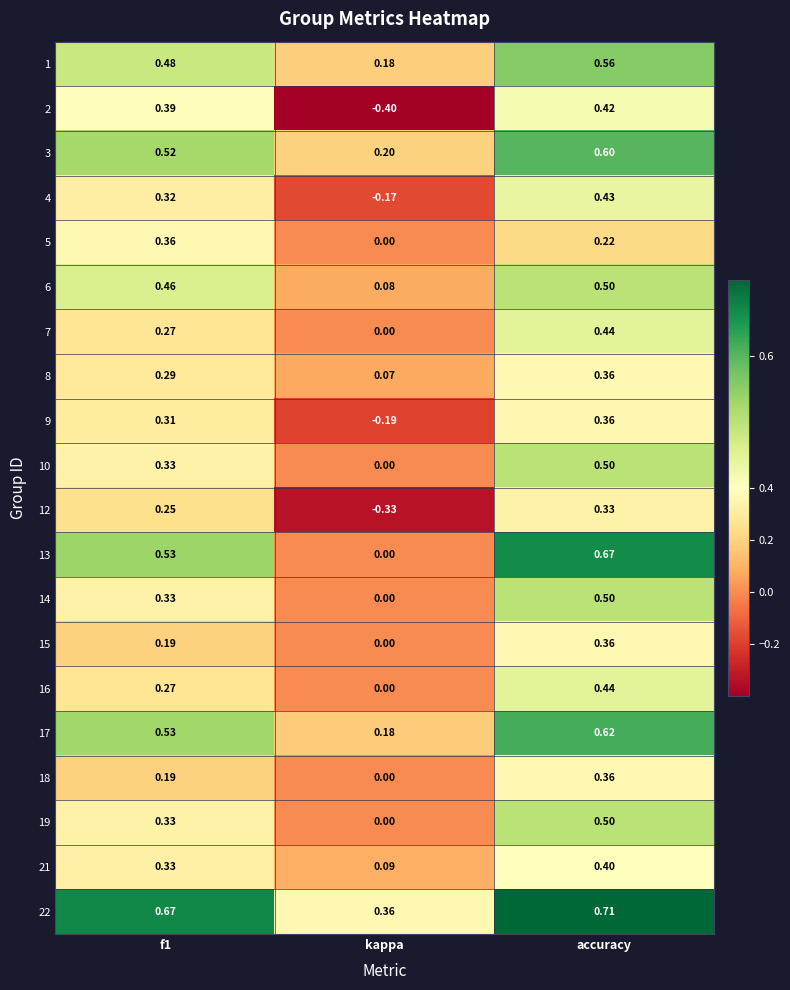

At which label does 22 reach its minimum?

kappa